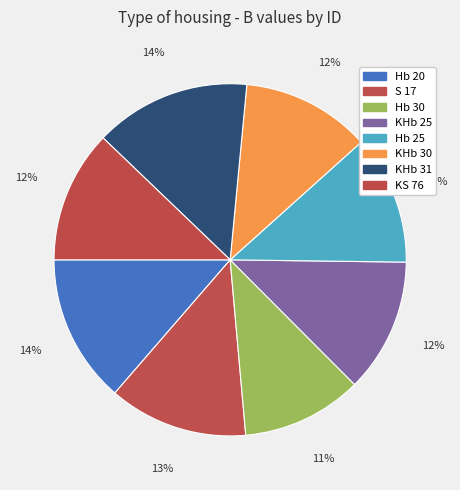

How many segments does this pie chart have?

8